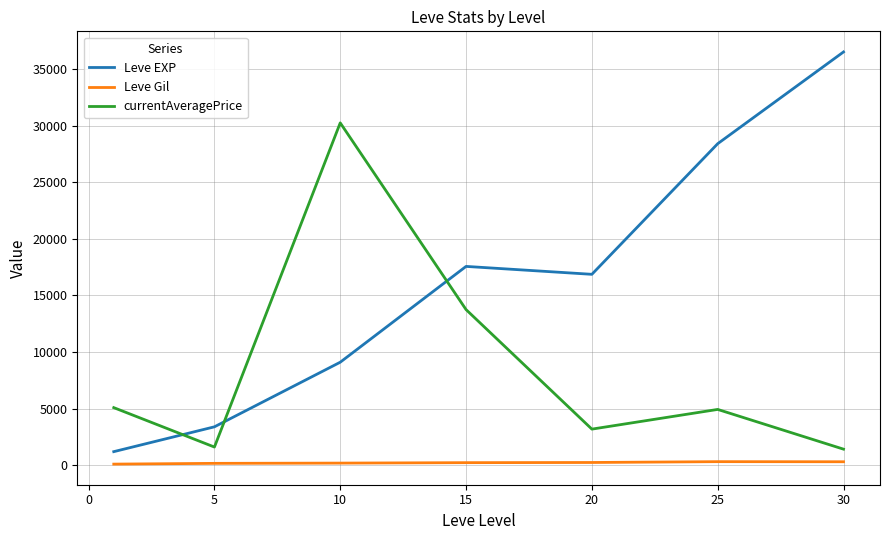

How many categories are shown in the chart?

7